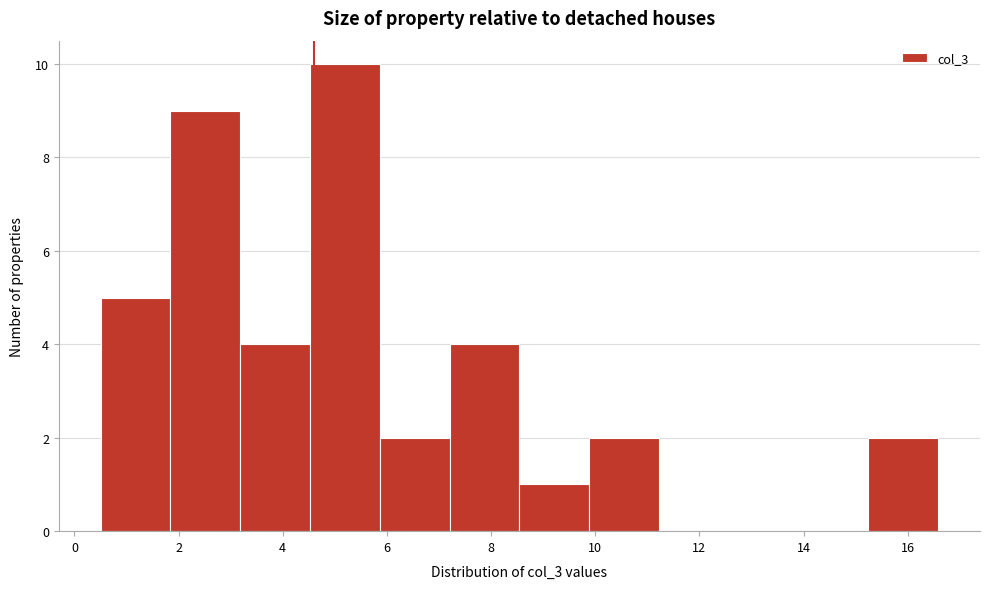

Reading left to right, list every bar in this chart as the range it spans on the x-axis followed by its height. Neither the bar edges nor the heights are printed on the chart, so give them approximately, as read against the axes.

0.6 to 1.8: 5
1.8 to 3.2: 9
3.2 to 4.6: 4
4.6 to 5.8: 10
5.8 to 7.2: 2
7.2 to 8.6: 4
8.6 to 9.8: 1
9.8 to 11.2: 2
11.2 to 12.6: 0
12.6 to 14.0: 0
14.0 to 15.2: 0
15.2 to 16.6: 2